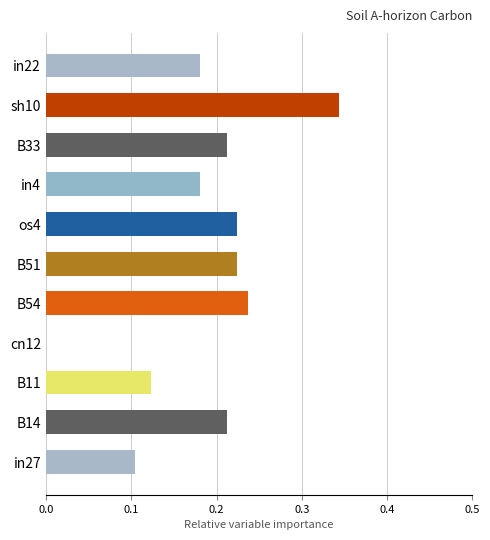

How many positive values are there?

10